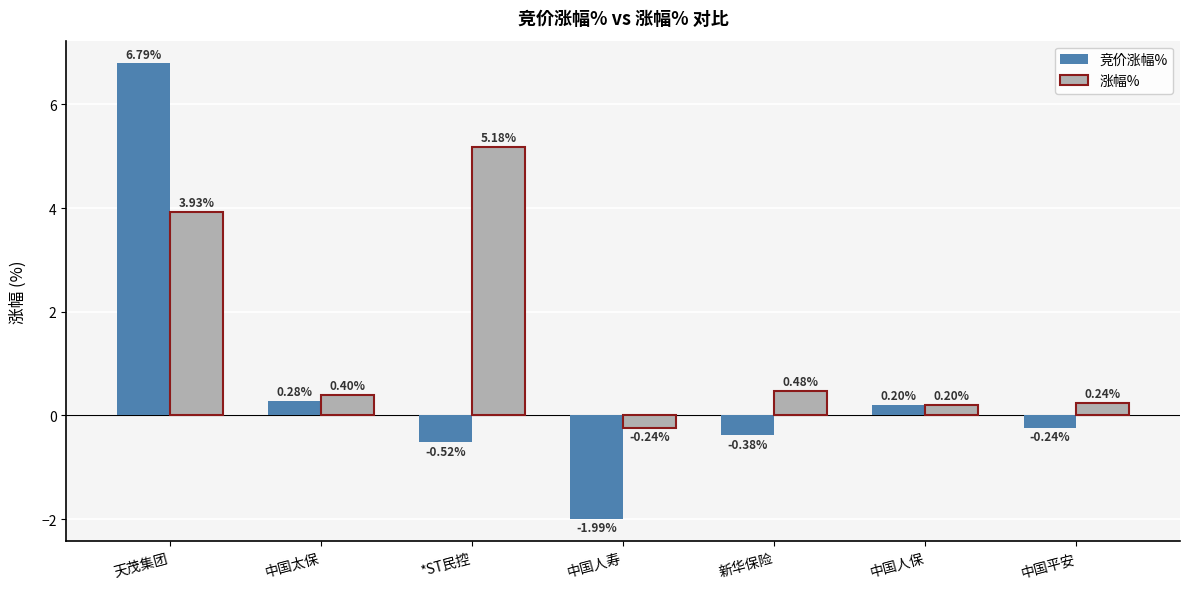

The value of 竞价涨幅% at 天茂集团 is 6.8. True or false?

True